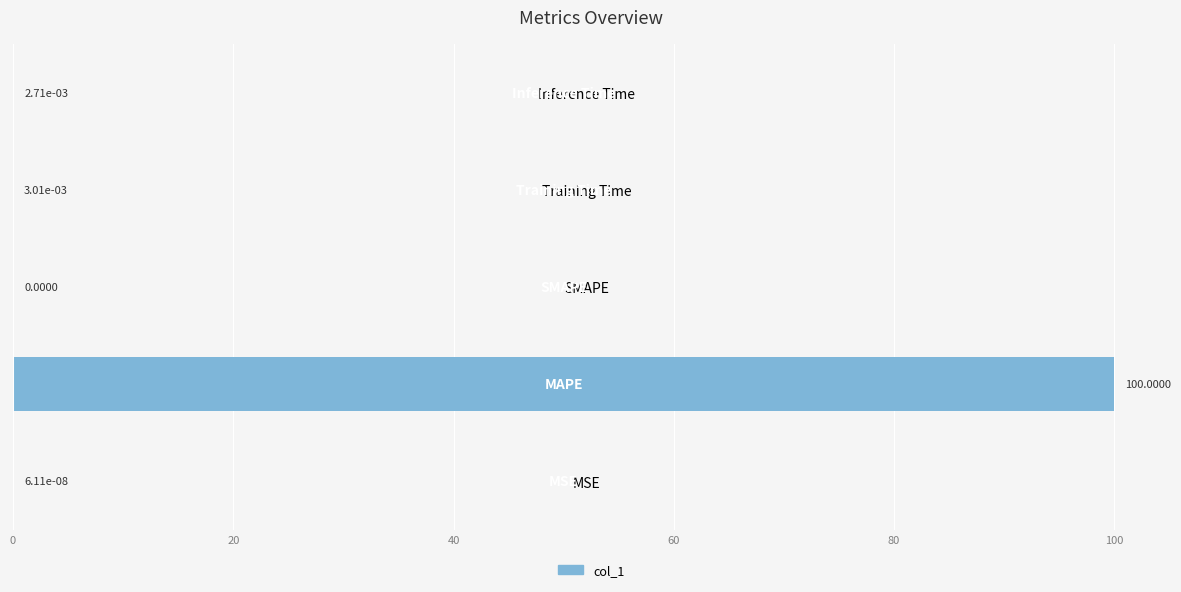

How many values are above zero?

4